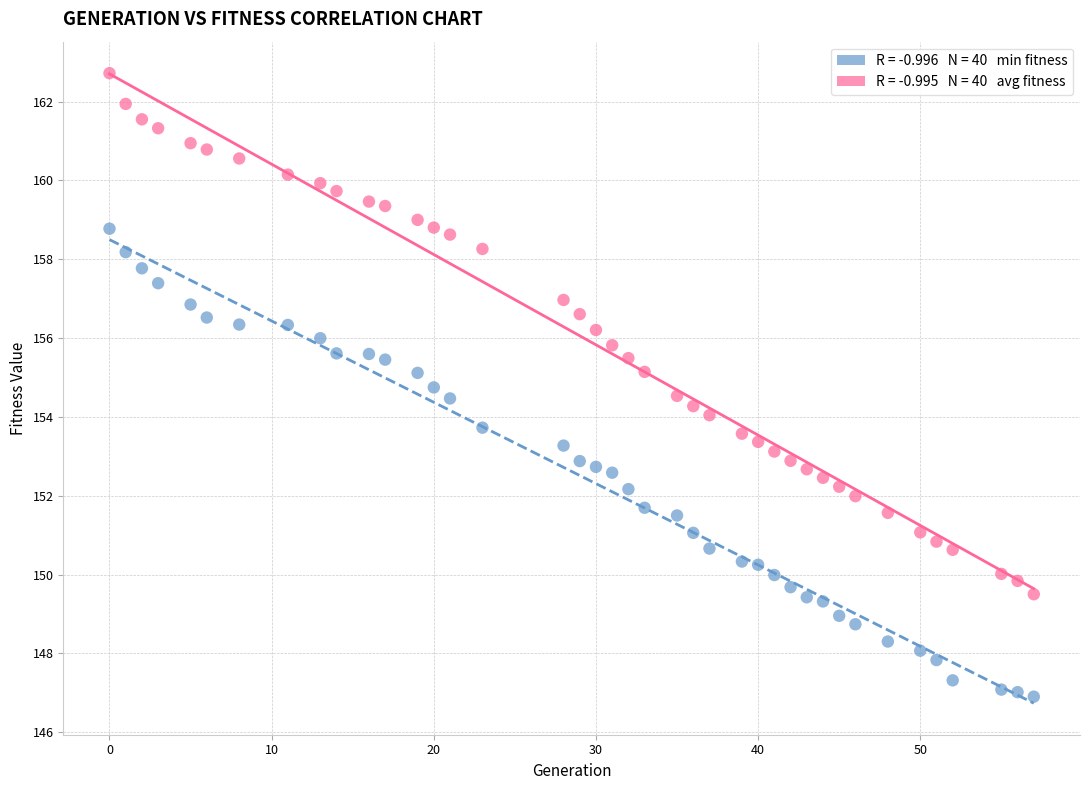

Across all data points, what is the range of X values (max minus min)?

57.0